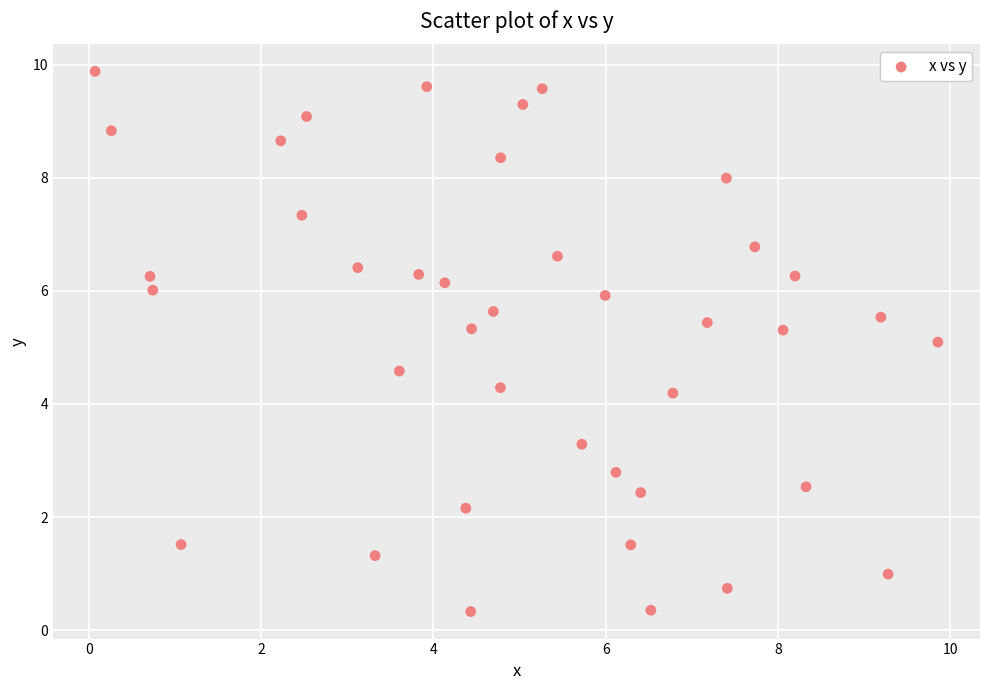

What is the range of Y values (max minus min)?

9.5